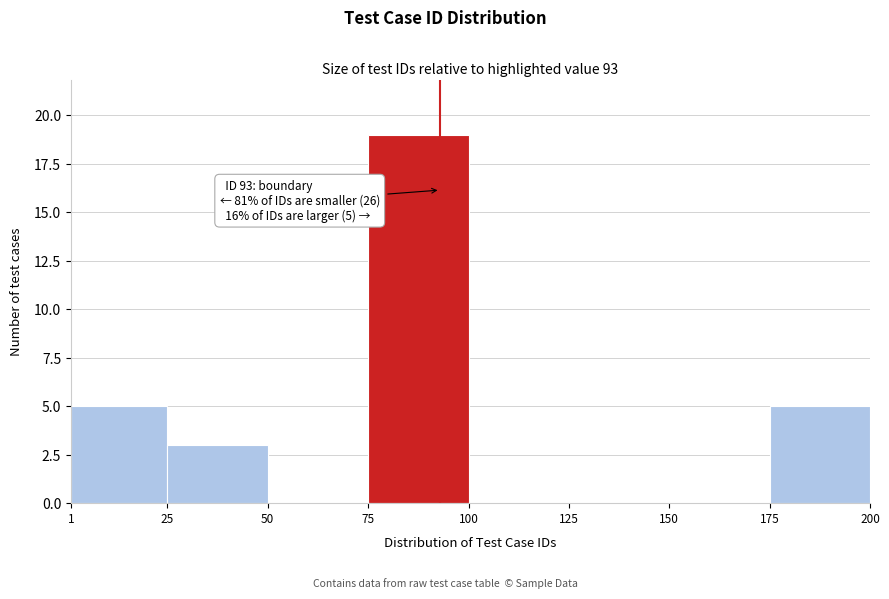

Which range on the x-axis has the tallest bar?

75 to 100